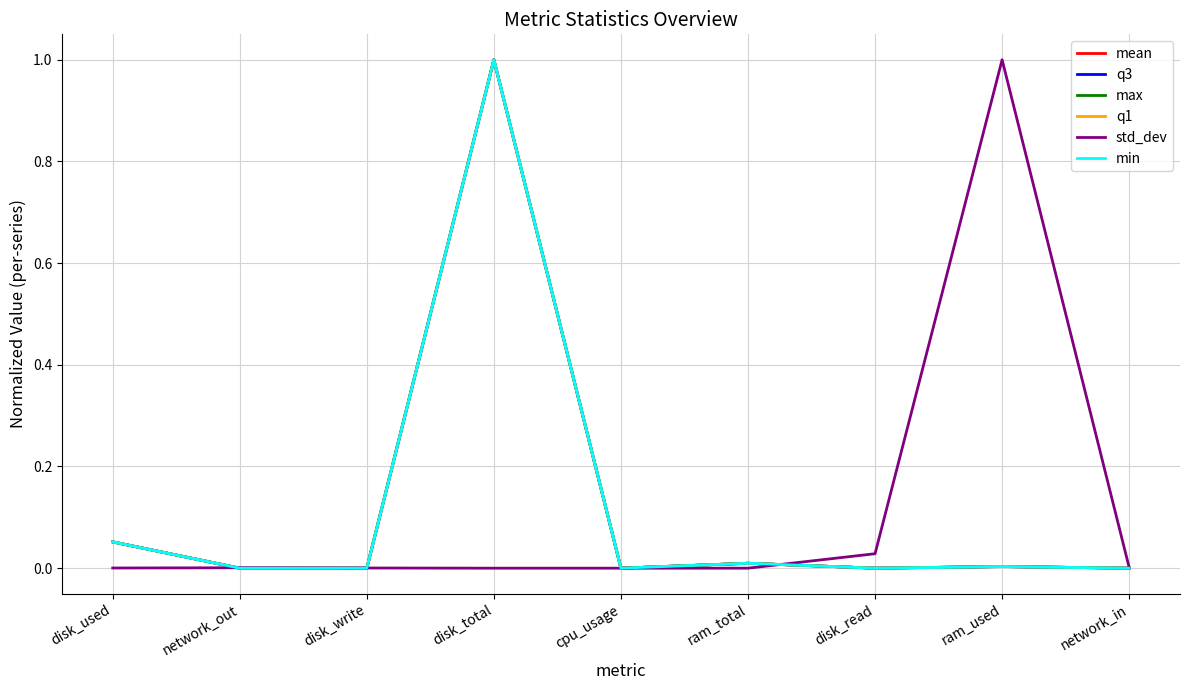

What is the maximum value shown in the chart?

1.0